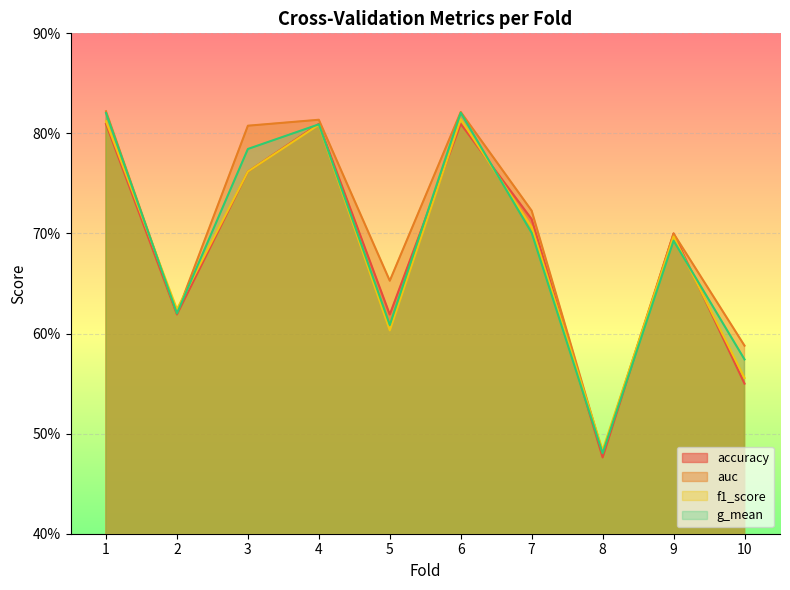

List the labels in order of f1_score value, largest first.

6, 1, 4, 3, 7, 9, 2, 5, 10, 8